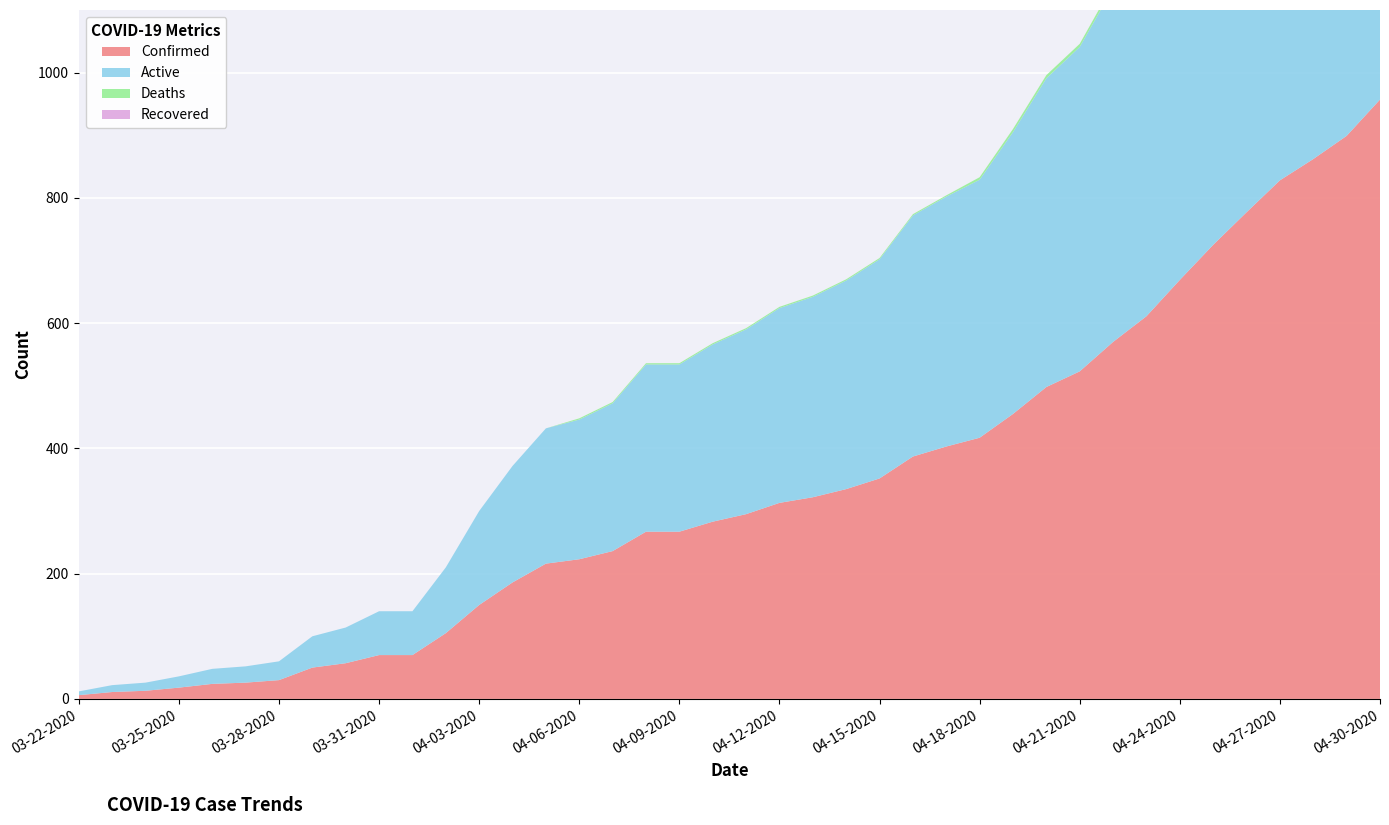

Reading left to right, extract all data points from this chart.

Confirmed: 03-22-2020=6	03-23-2020=11	03-24-2020=13	03-25-2020=18	03-26-2020=24	03-27-2020=26	03-28-2020=30	03-29-2020=50	03-30-2020=57	03-31-2020=70	04-01-2020=70	04-02-2020=105	04-03-2020=150	04-04-2020=186	04-05-2020=216	04-06-2020=223	04-07-2020=236	04-08-2020=267	04-09-2020=267	04-10-2020=283	04-11-2020=295	04-12-2020=313	04-13-2020=322	04-14-2020=335	04-15-2020=352	04-16-2020=387	04-17-2020=403	04-18-2020=417	04-19-2020=455	04-20-2020=498	04-21-2020=523	04-22-2020=570	04-23-2020=611	04-24-2020=669	04-25-2020=725	04-26-2020=777	04-27-2020=828	04-28-2020=862	04-29-2020=899	04-30-2020=957
Active: 03-22-2020=6	03-23-2020=11	03-24-2020=13	03-25-2020=18	03-26-2020=24	03-27-2020=26	03-28-2020=30	03-29-2020=50	03-30-2020=57	03-31-2020=70	04-01-2020=70	04-02-2020=105	04-03-2020=150	04-04-2020=186	04-05-2020=216	04-06-2020=223	04-07-2020=236	04-08-2020=267	04-09-2020=267	04-10-2020=283	04-11-2020=295	04-12-2020=311	04-13-2020=320	04-14-2020=333	04-15-2020=350	04-16-2020=385	04-17-2020=399	04-18-2020=412	04-19-2020=450	04-20-2020=493	04-21-2020=518	04-22-2020=565	04-23-2020=605	04-24-2020=662	04-25-2020=718	04-26-2020=770	04-27-2020=821	04-28-2020=855	04-29-2020=892	04-30-2020=950
Deaths: 03-22-2020=0	03-23-2020=0	03-24-2020=0	03-25-2020=0	03-26-2020=0	03-27-2020=0	03-28-2020=0	03-29-2020=0	03-30-2020=0	03-31-2020=0	04-01-2020=0	04-02-2020=0	04-03-2020=0	04-04-2020=0	04-05-2020=0	04-06-2020=2	04-07-2020=2	04-08-2020=2	04-09-2020=2	04-10-2020=2	04-11-2020=2	04-12-2020=2	04-13-2020=2	04-14-2020=2	04-15-2020=2	04-16-2020=2	04-17-2020=2	04-18-2020=4	04-19-2020=5	04-20-2020=5	04-21-2020=5	04-22-2020=6	04-23-2020=7	04-24-2020=7	04-25-2020=7	04-26-2020=7	04-27-2020=7	04-28-2020=7	04-29-2020=7	04-30-2020=7
Recovered: 03-22-2020=0	03-23-2020=0	03-24-2020=0	03-25-2020=0	03-26-2020=0	03-27-2020=0	03-28-2020=0	03-29-2020=0	03-30-2020=0	03-31-2020=0	04-01-2020=0	04-02-2020=0	04-03-2020=0	04-04-2020=0	04-05-2020=0	04-06-2020=0	04-07-2020=0	04-08-2020=0	04-09-2020=0	04-10-2020=0	04-11-2020=0	04-12-2020=0	04-13-2020=0	04-14-2020=0	04-15-2020=0	04-16-2020=0	04-17-2020=0	04-18-2020=0	04-19-2020=0	04-20-2020=0	04-21-2020=0	04-22-2020=0	04-23-2020=0	04-24-2020=0	04-25-2020=0	04-26-2020=0	04-27-2020=0	04-28-2020=0	04-29-2020=0	04-30-2020=0